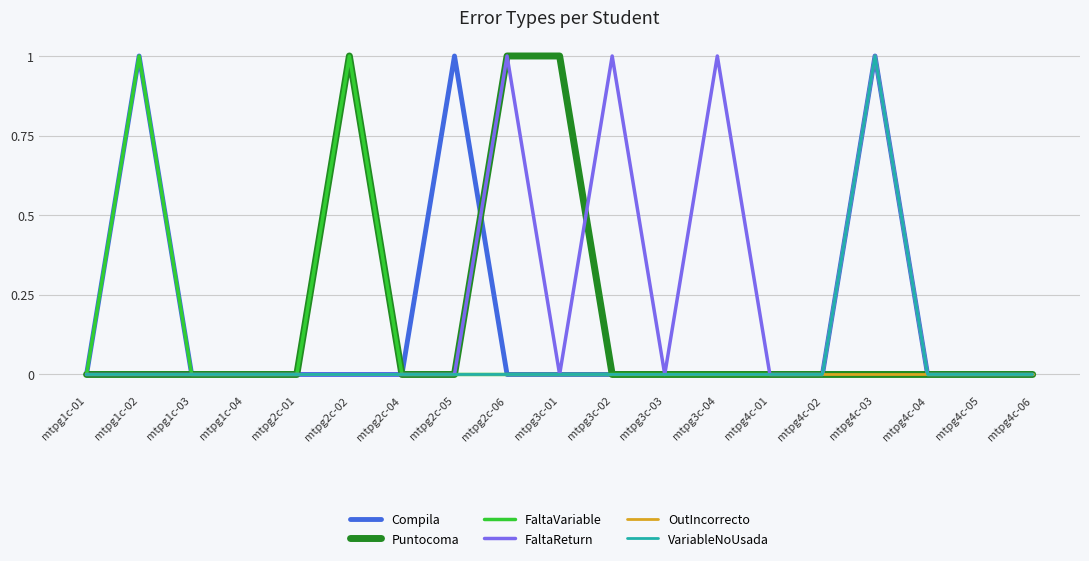

What position from the right is mtpg3c-01?

10